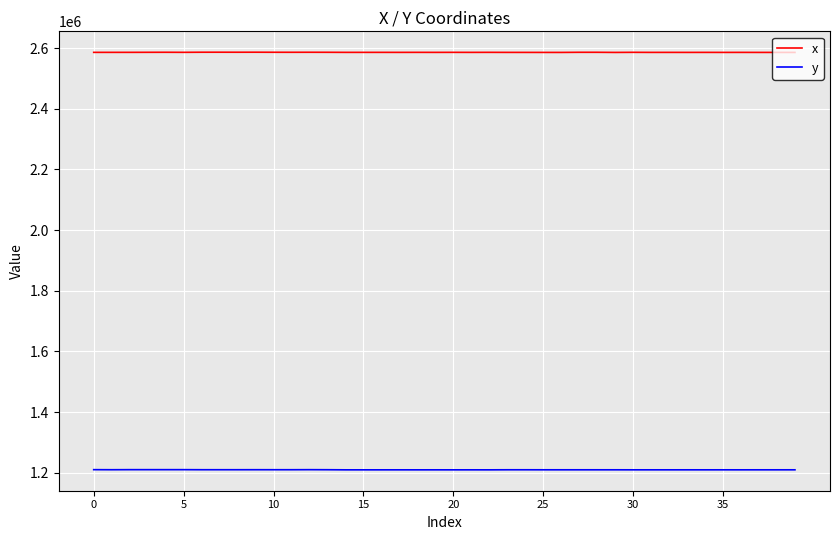

Which series has the widest spread of values?

x